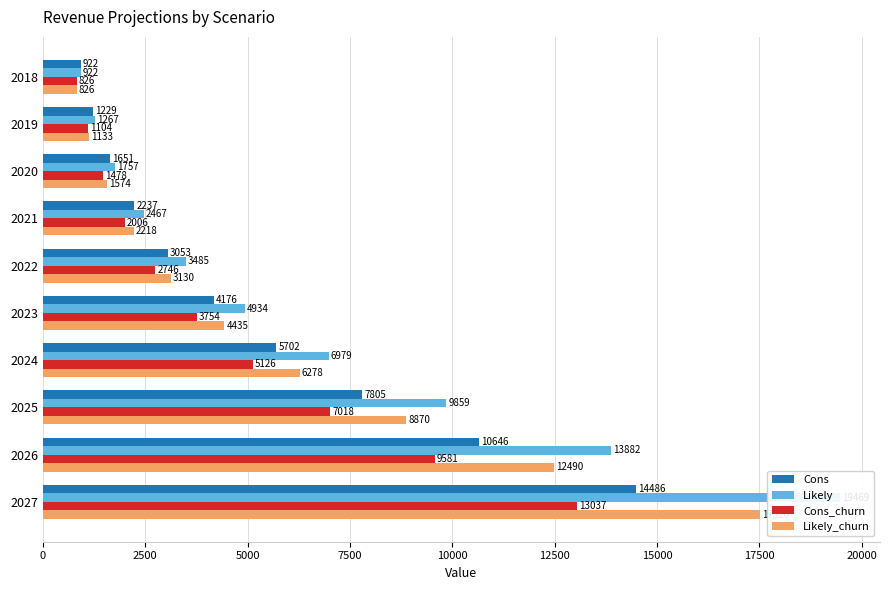

How many groups of bars are there?

10